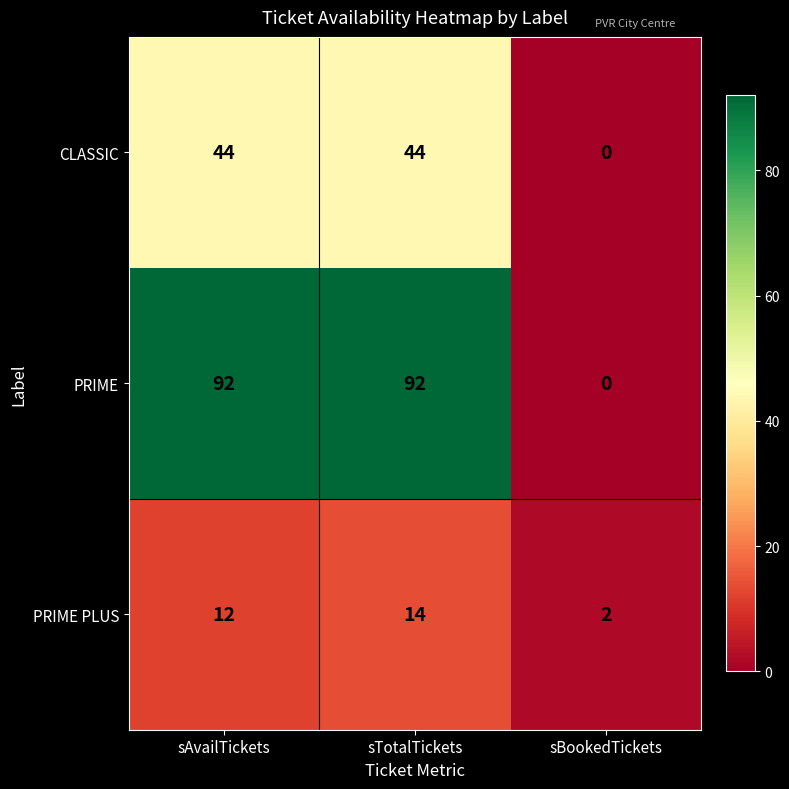

At which label does PRIME reach its minimum?

sBookedTickets